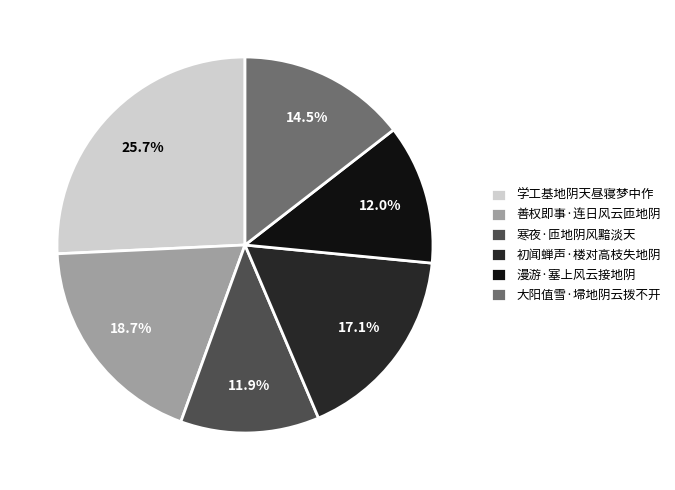

Do 漫游·塞上风云接地阴 and 学工基地阴天昼寝梦中作 together represent more than half of the pie?

No